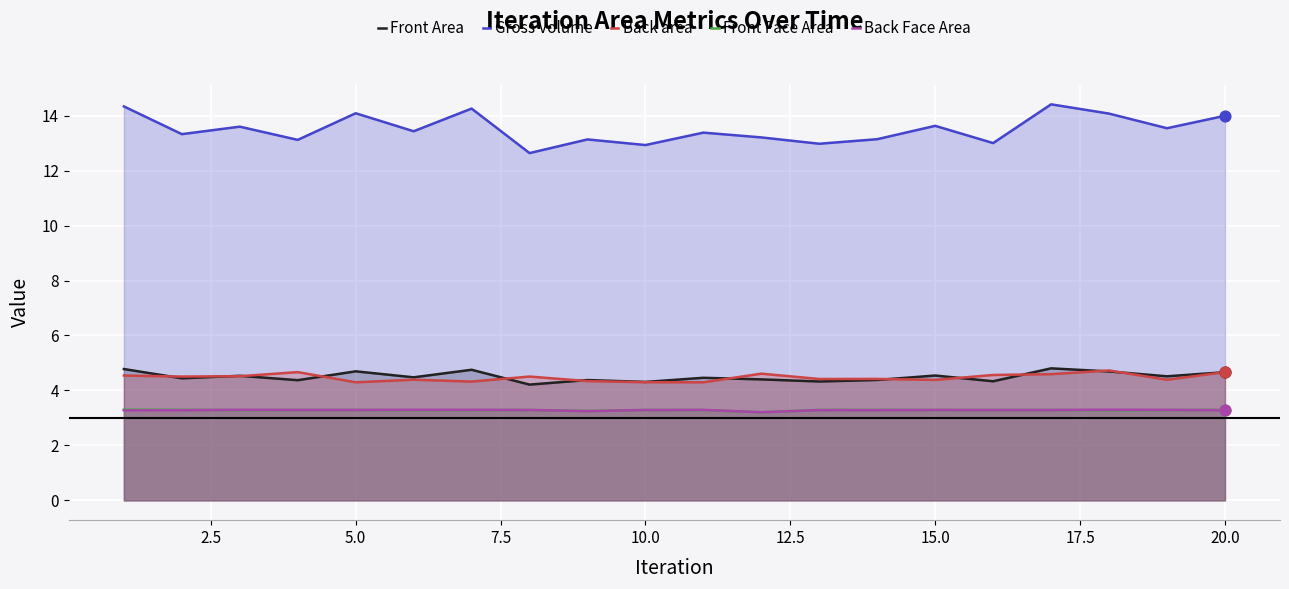

Which series has the largest total across all categories?

Gross Volume